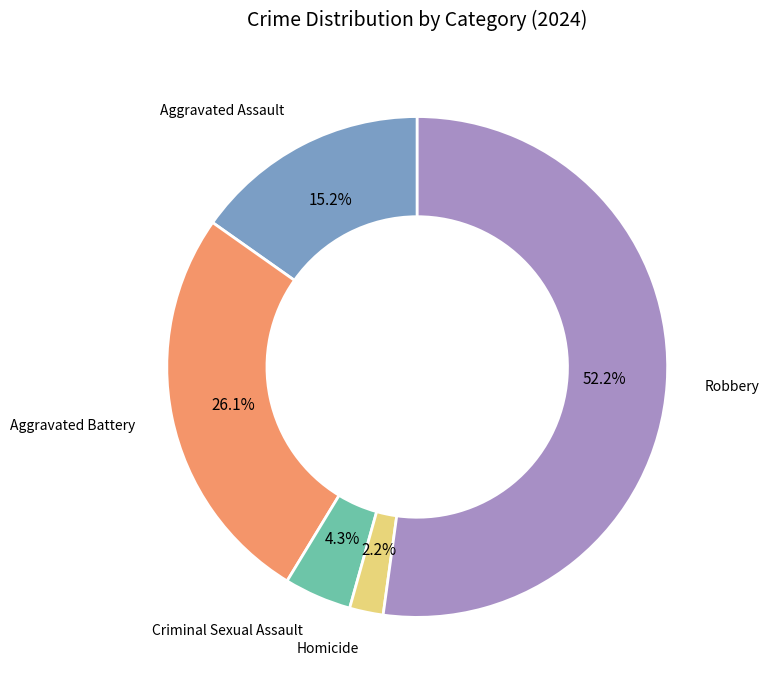

To the nearest percent, what is the difference between the largest and smallest slice percentages?

50%